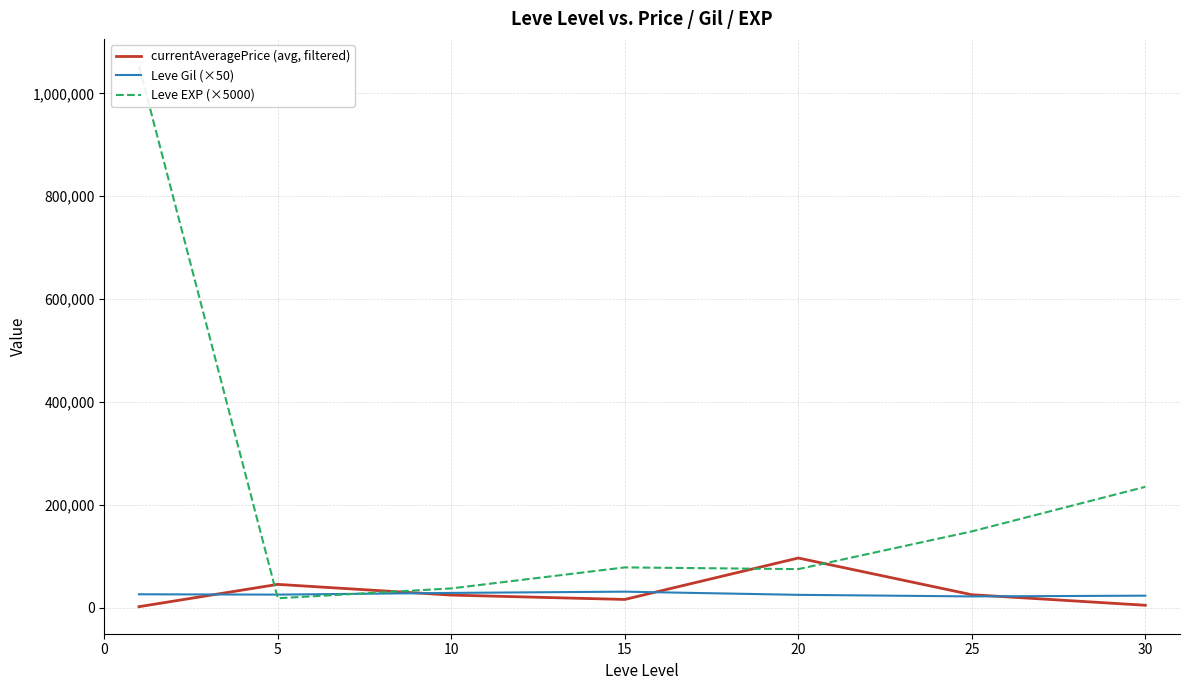

Which series has the largest range (max minus min)?

Leve EXP (×5000)